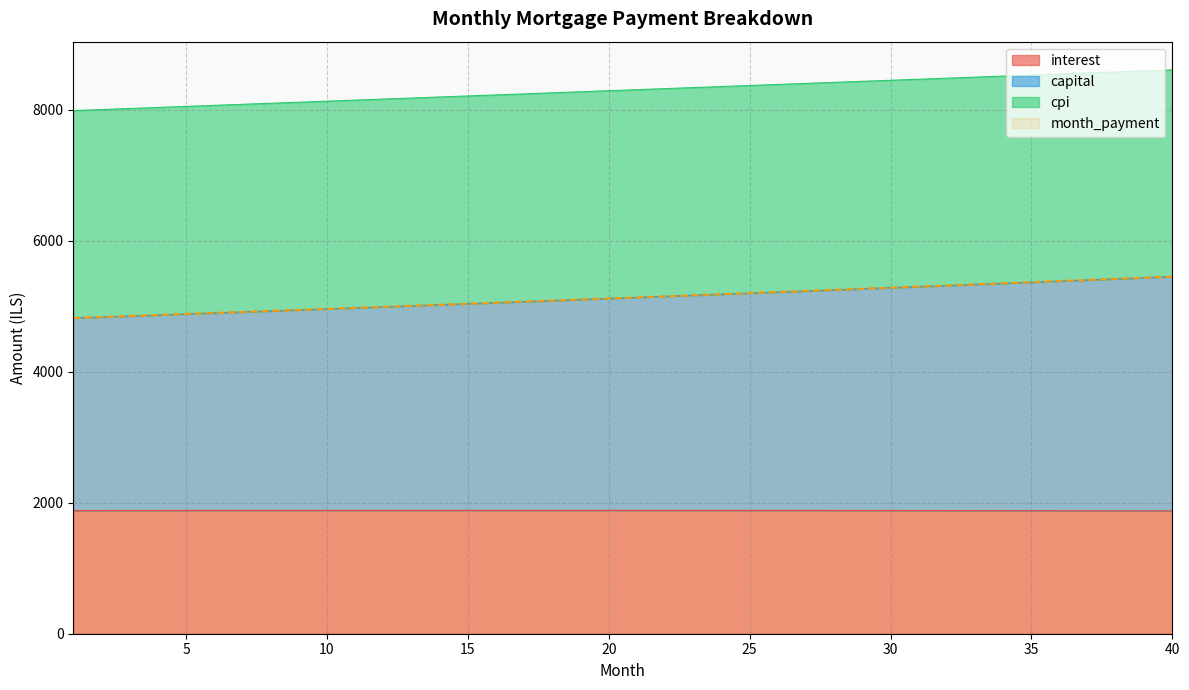

True or false: month_payment has a value of 5267.4 at 29.

True